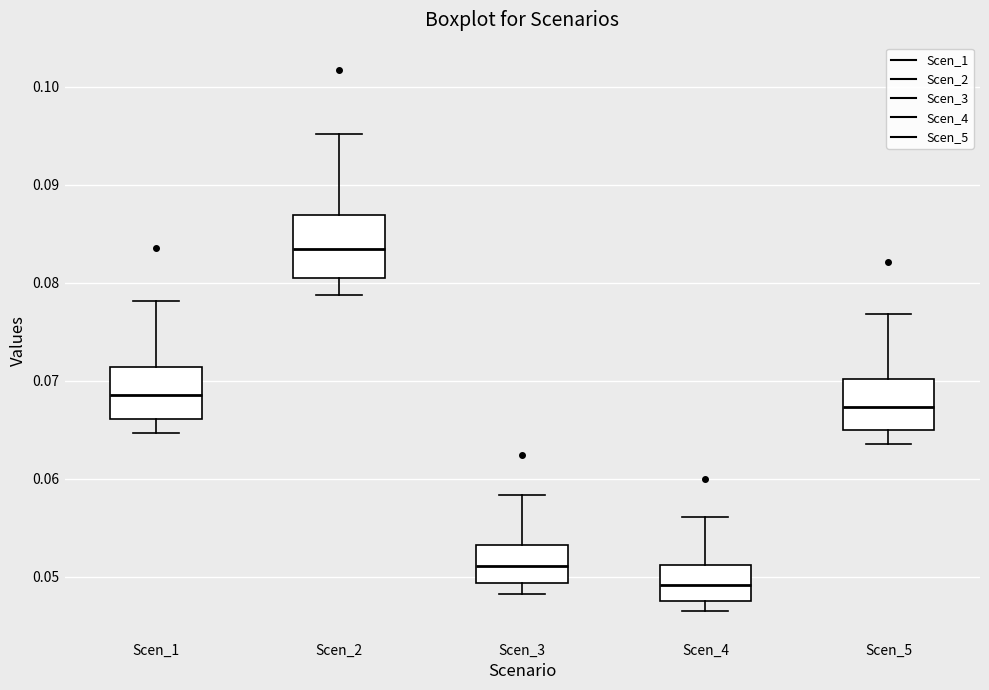

Reading left to right, transcribe this box plot: for each box, give where its median line is, the range the box spans, and where its two whiskers end, as read against the y-axis. The values are not printed on the chart, so give them approximately, as read against the axis.

Scen_1: median 0.069, box 0.066 to 0.071, whiskers 0.065 to 0.078
Scen_2: median 0.083, box 0.080 to 0.087, whiskers 0.079 to 0.095
Scen_3: median 0.051, box 0.049 to 0.053, whiskers 0.048 to 0.058
Scen_4: median 0.049, box 0.048 to 0.051, whiskers 0.046 to 0.056
Scen_5: median 0.067, box 0.065 to 0.070, whiskers 0.064 to 0.077